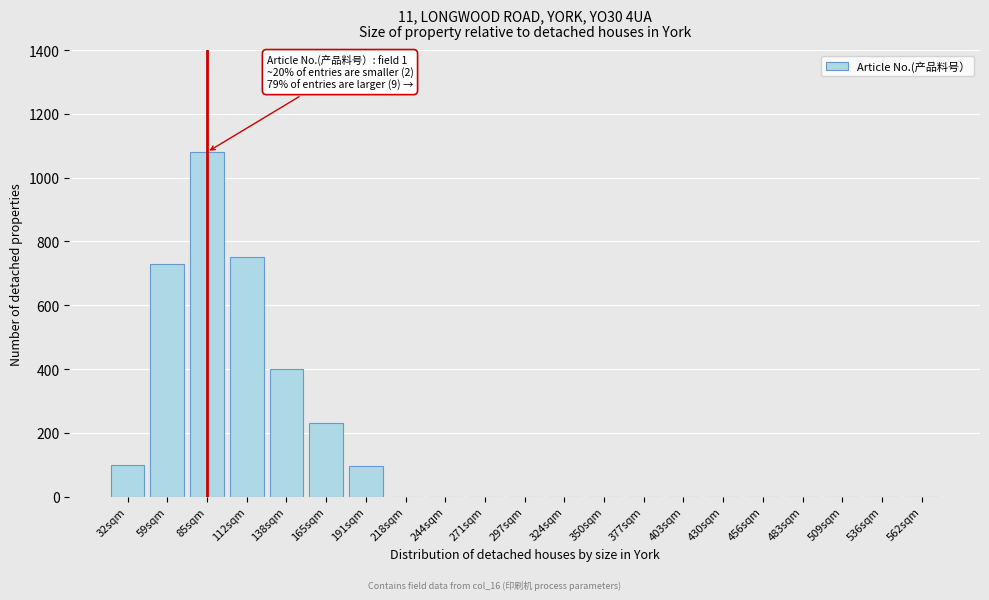

What is the change in value from 59sqm to 324sqm?

-730